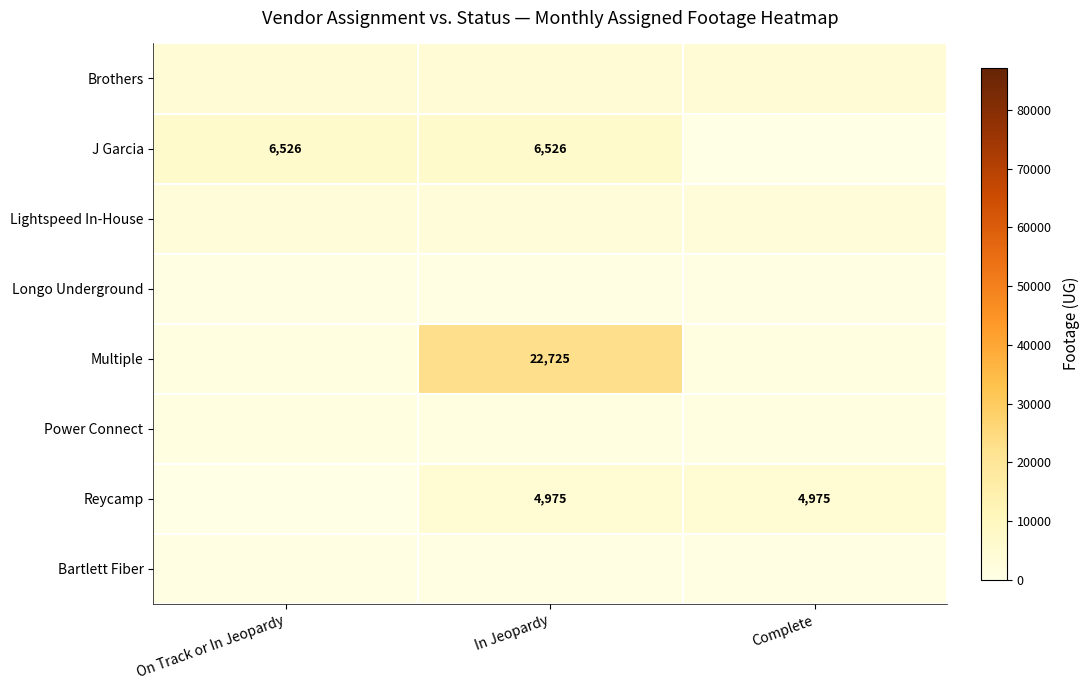

What is the total value across all series at Complete?

16150.4